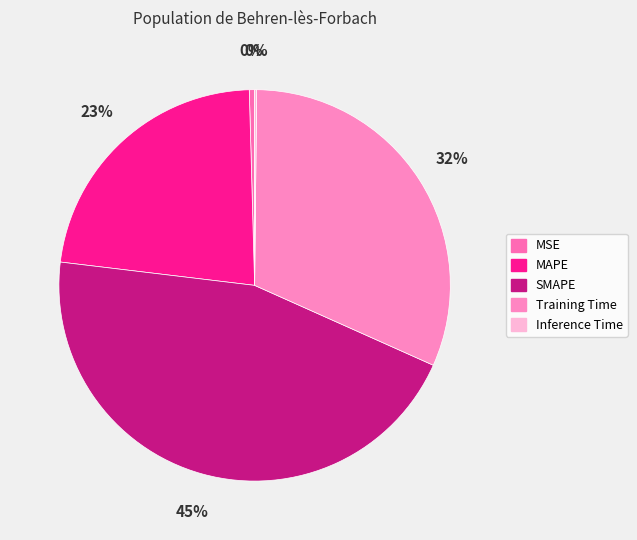

Which category has the biggest portion of the pie?

SMAPE